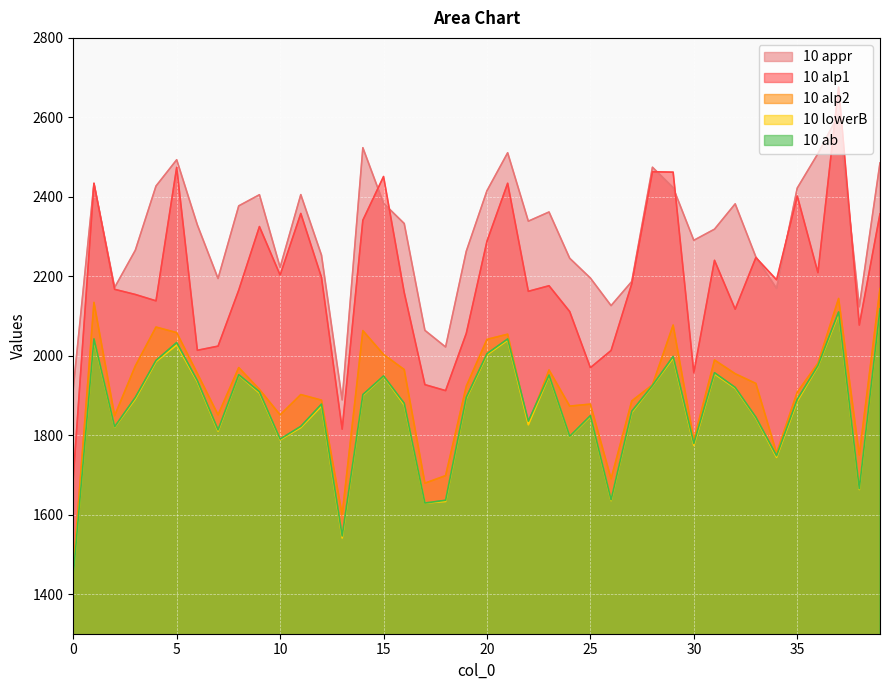

Which series has the largest range (max minus min)?

10 alp1